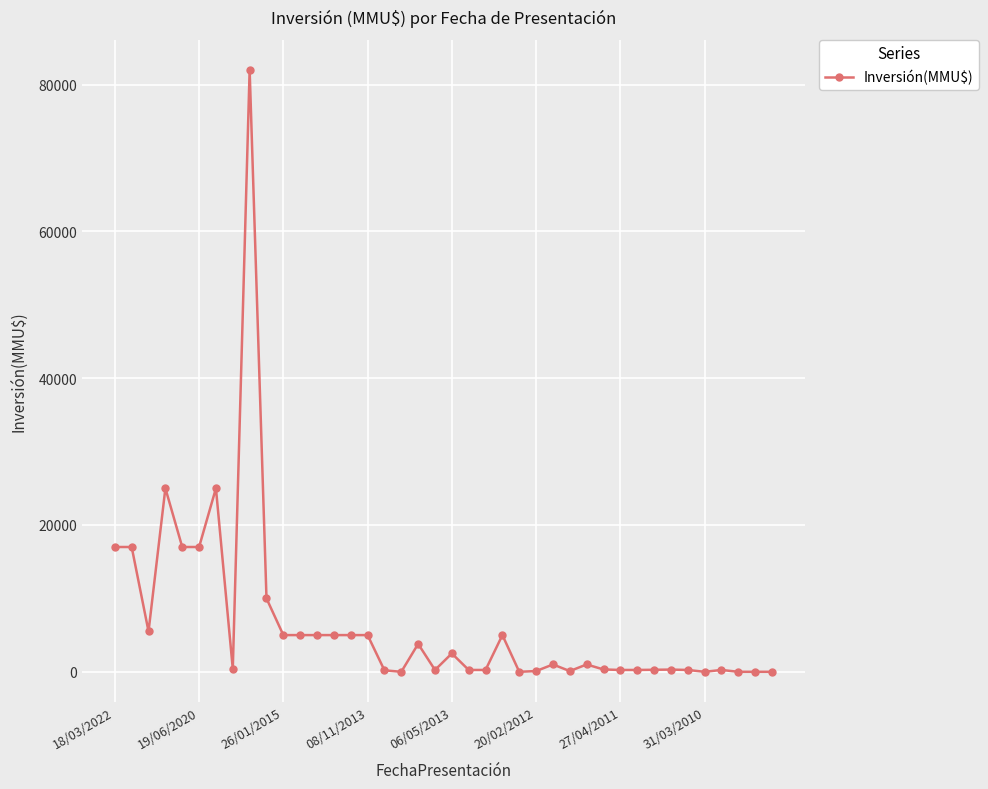

What is the value of the 20th point from the left?

250